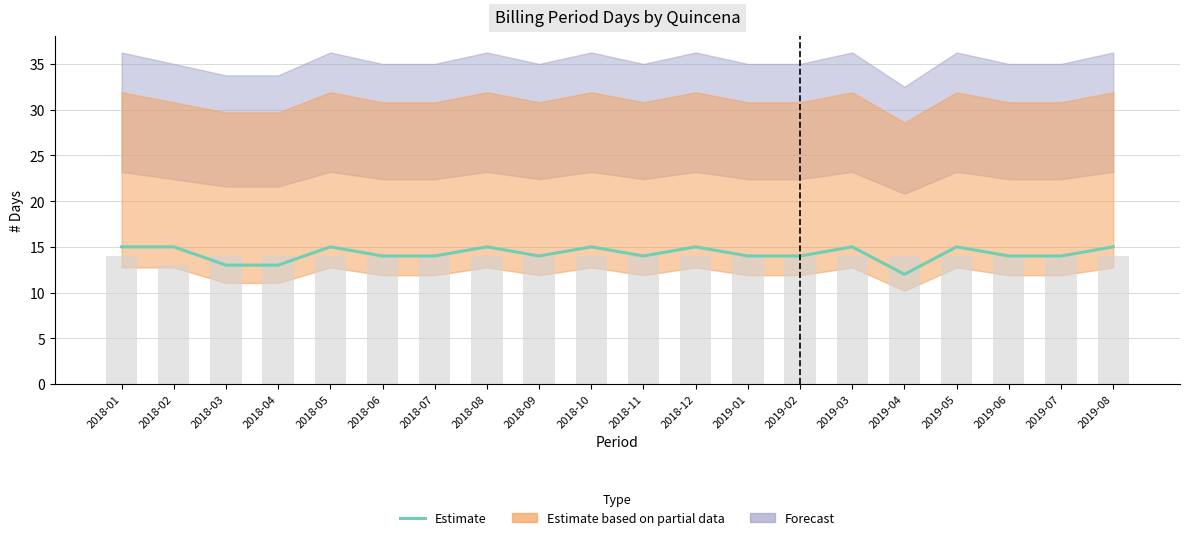

What is the change in value from 2018-07 to 2019-03?

+1